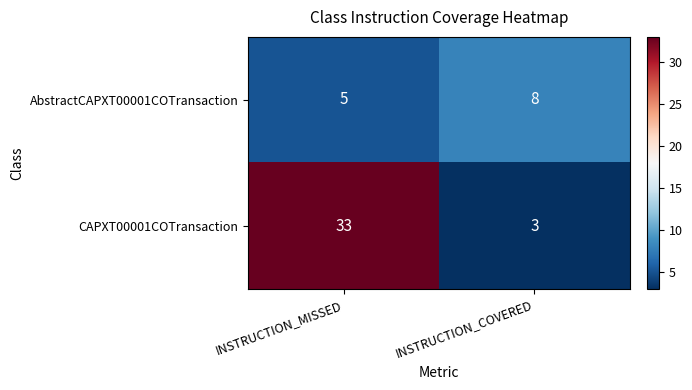

The AbstractCAPXT00001COTransaction series shows 8 at INSTRUCTION_COVERED. True or false?

True